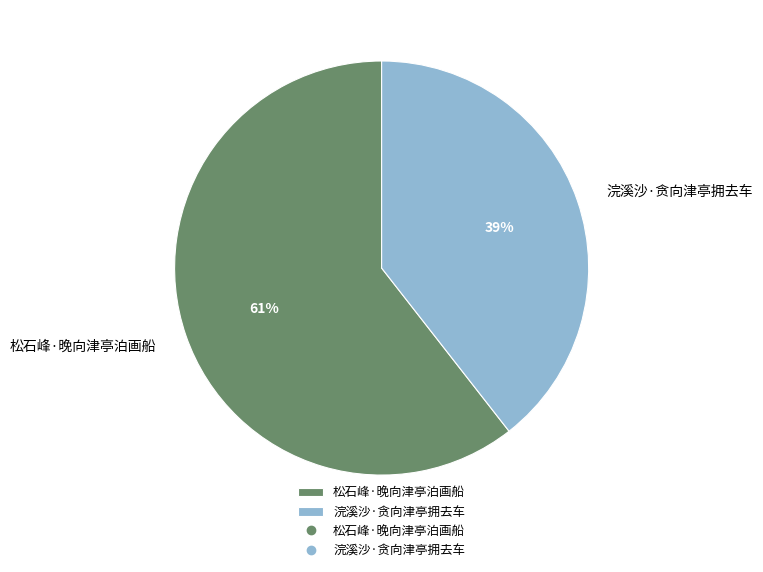

To the nearest percent, what is the average slice percentage?

50%